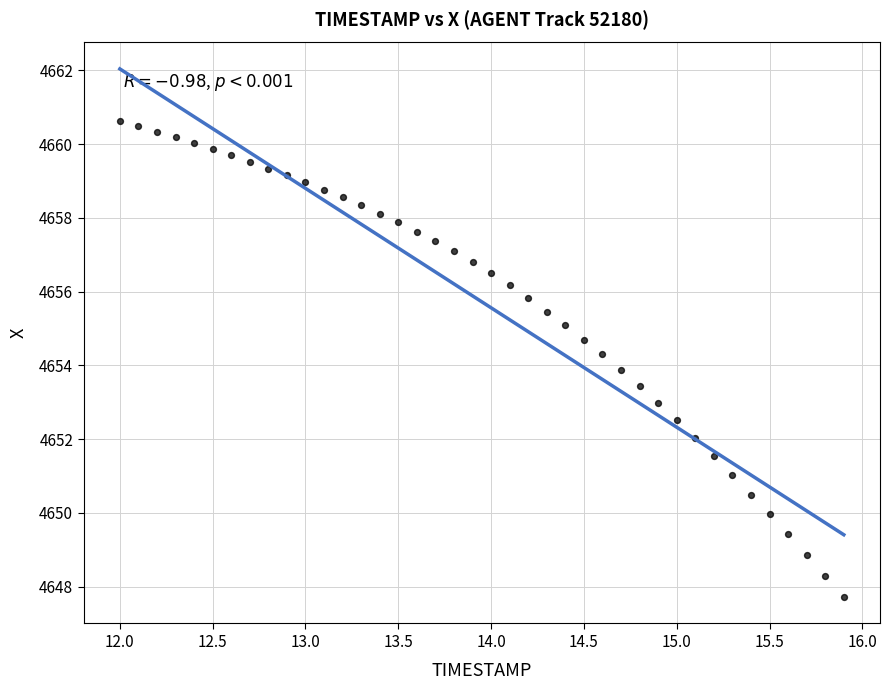

What is the range of X values (max minus min)?

3.9